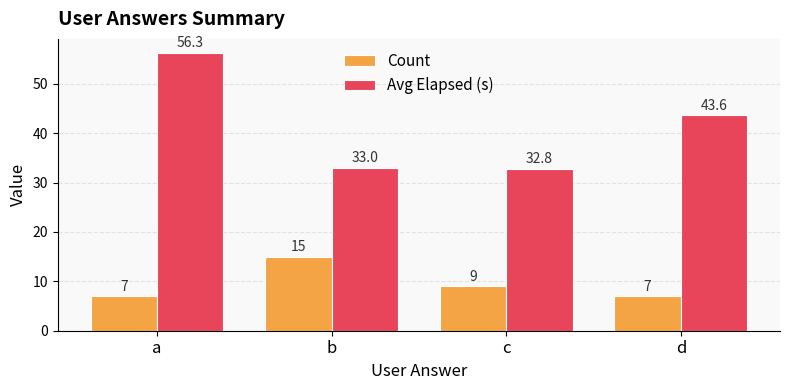

The value of Count at c is 5.4. True or false?

False